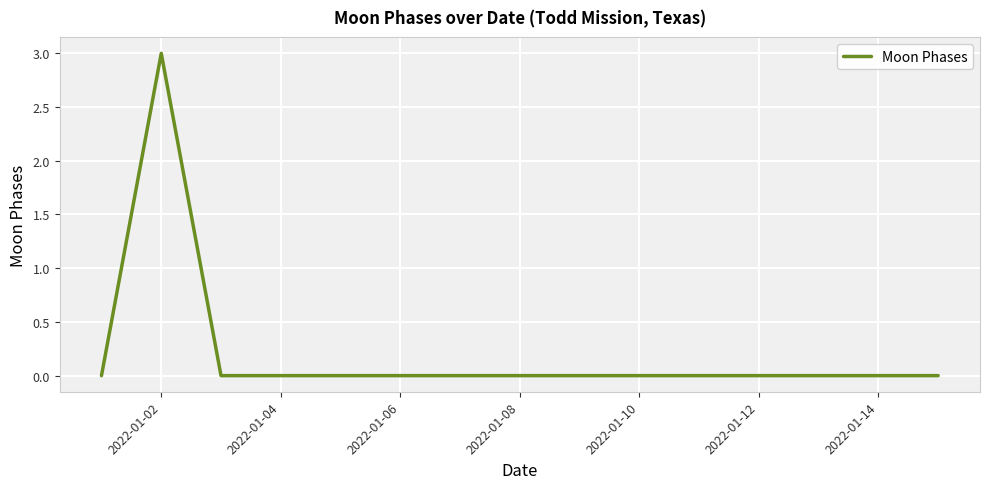

What is the difference between the maximum and minimum values?

3